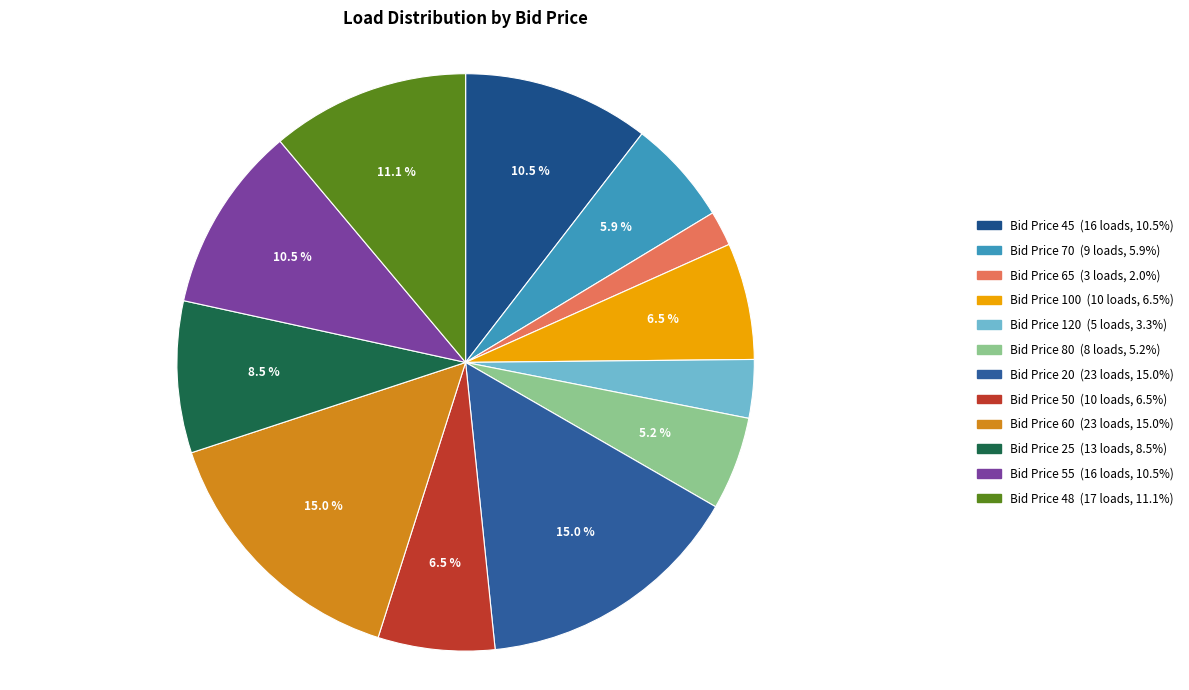

How many slices are in this pie chart?

12